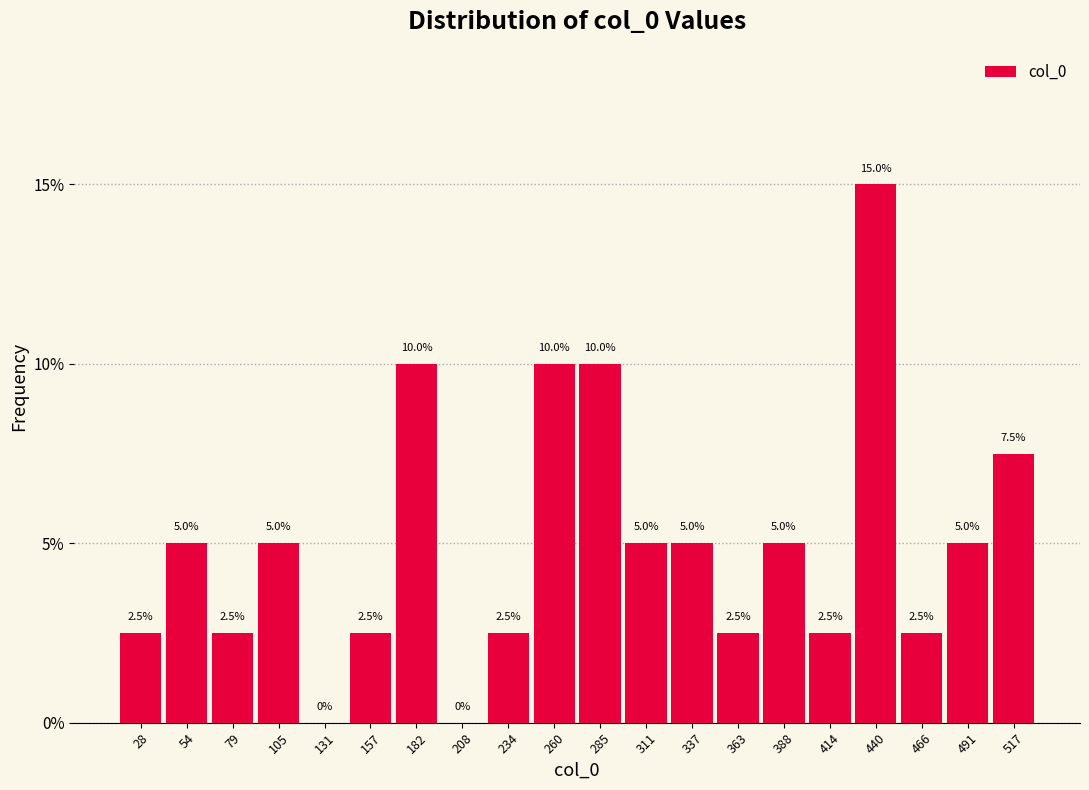

Which range on the x-axis has the tallest bar?

425 to 455